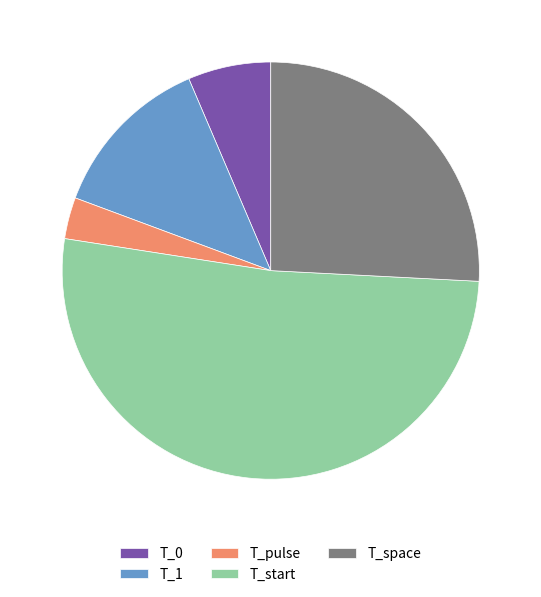

Which has a higher value, T_start or T_1?

T_start